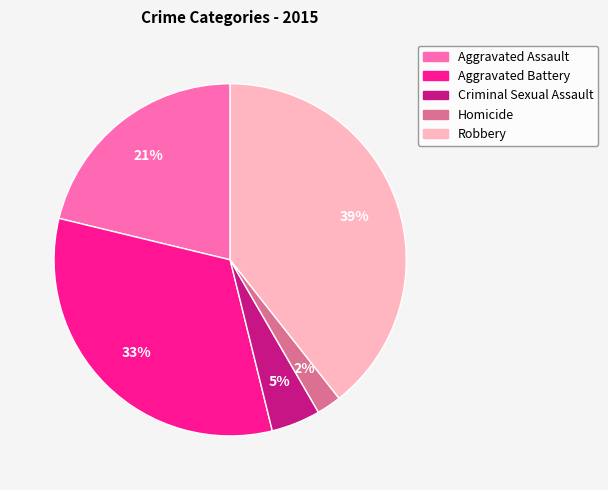

Do Aggravated Assault and Robbery together represent more than half of the pie?

Yes